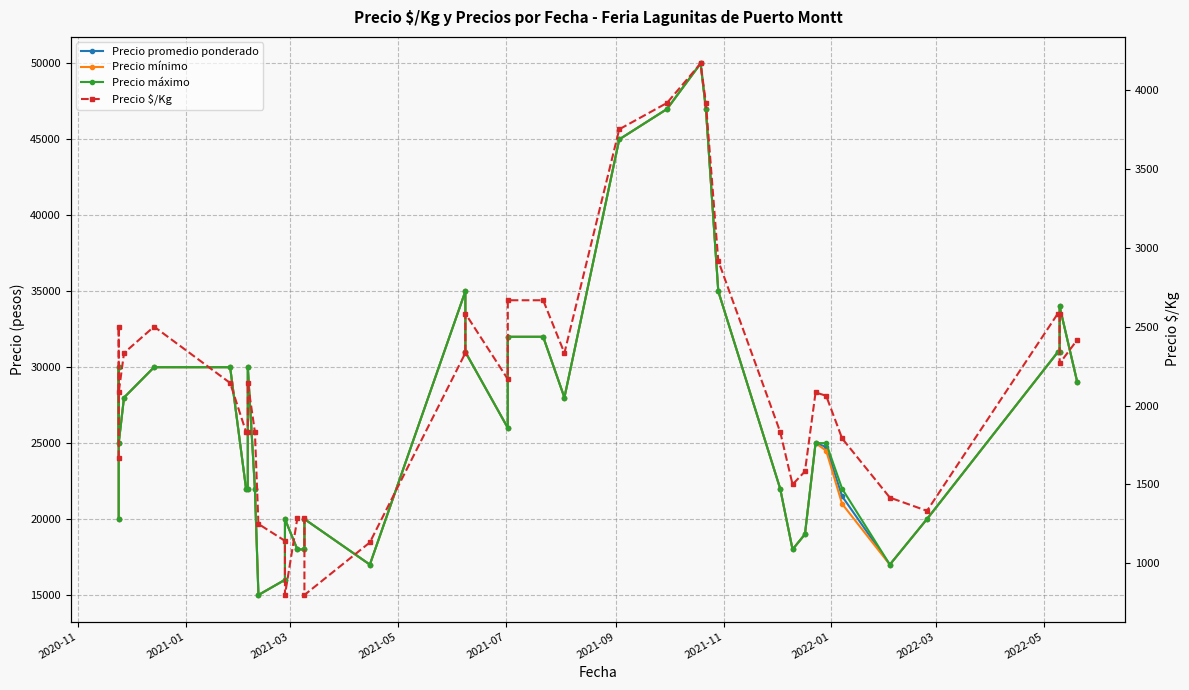

What is the difference between the second highest and second lowest values in the Precio $/Kg series?

3117